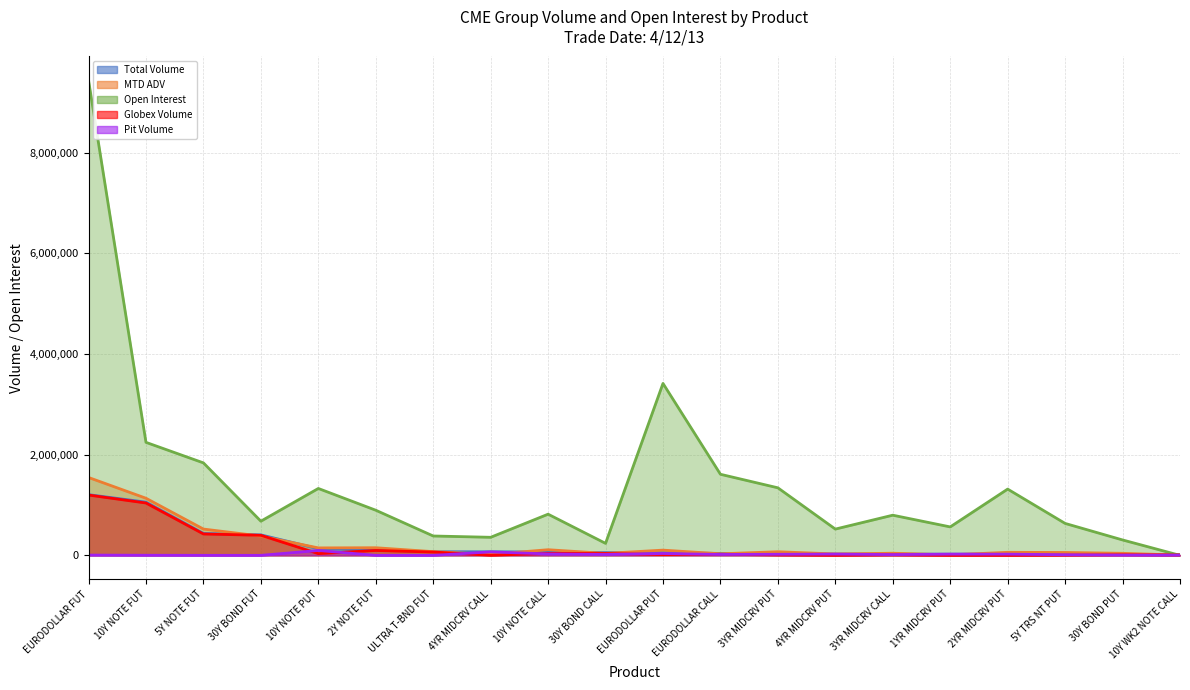

True or false: Open Interest and Pit Volume cross at least once.

True